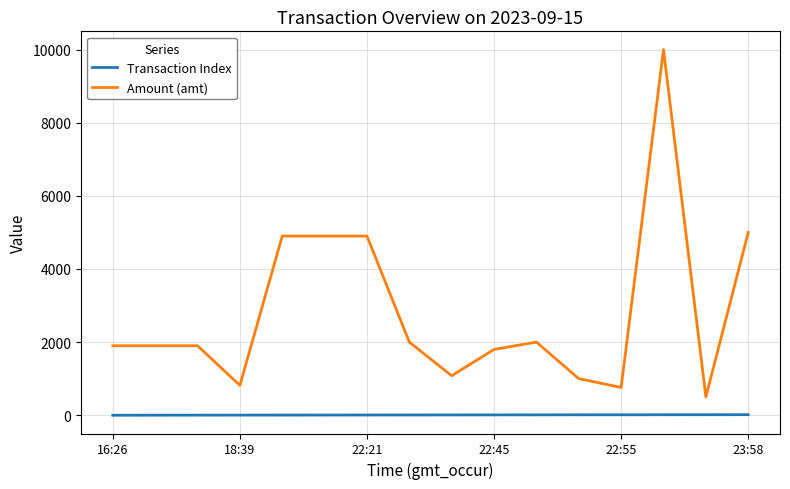

True or false: Amount (amt) and Transaction Index cross at least once.

False